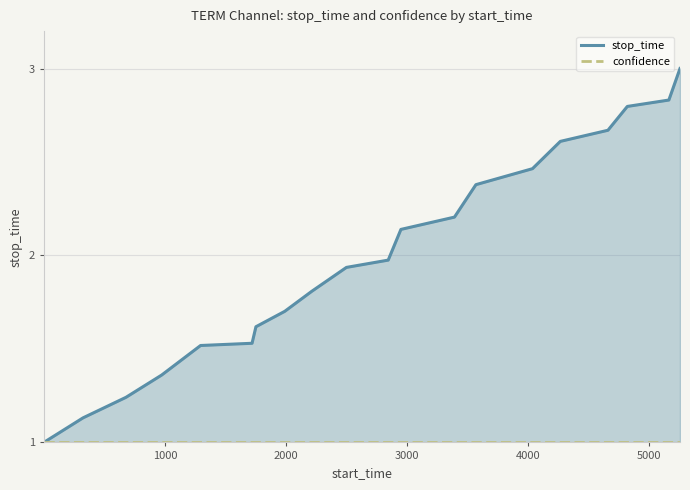

How many distinct data groups are displayed?

2